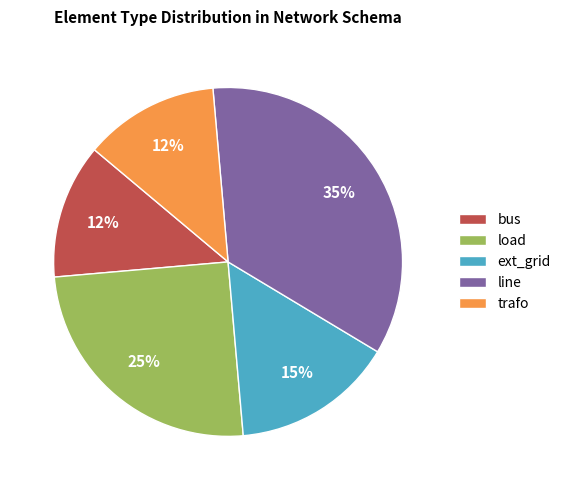

Does any single category account for the majority?

No